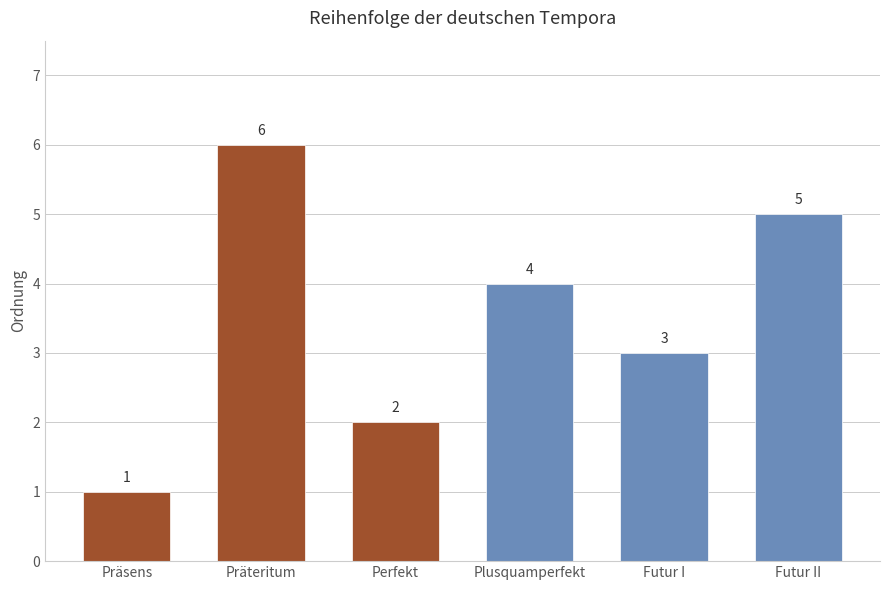

Rank the categories by value from lowest to highest.

Präsens, Perfekt, Futur I, Plusquamperfekt, Futur II, Präteritum